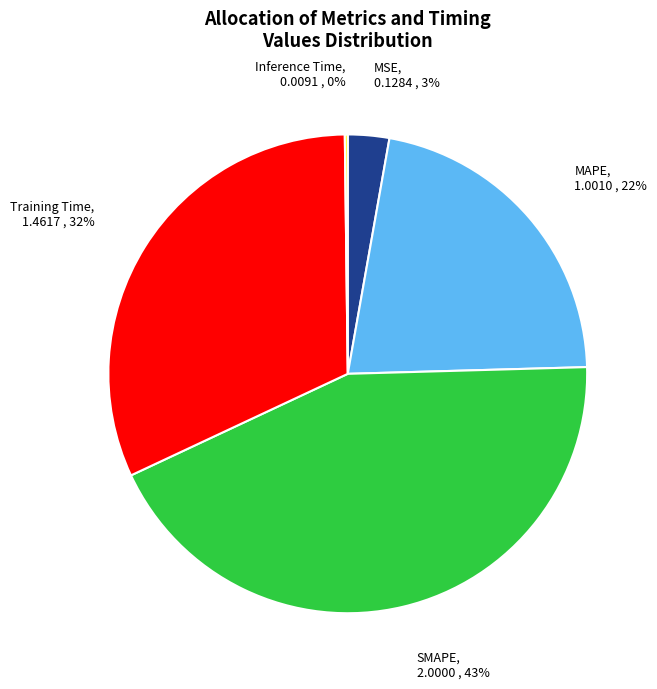

Which slice is the largest?

SMAPE